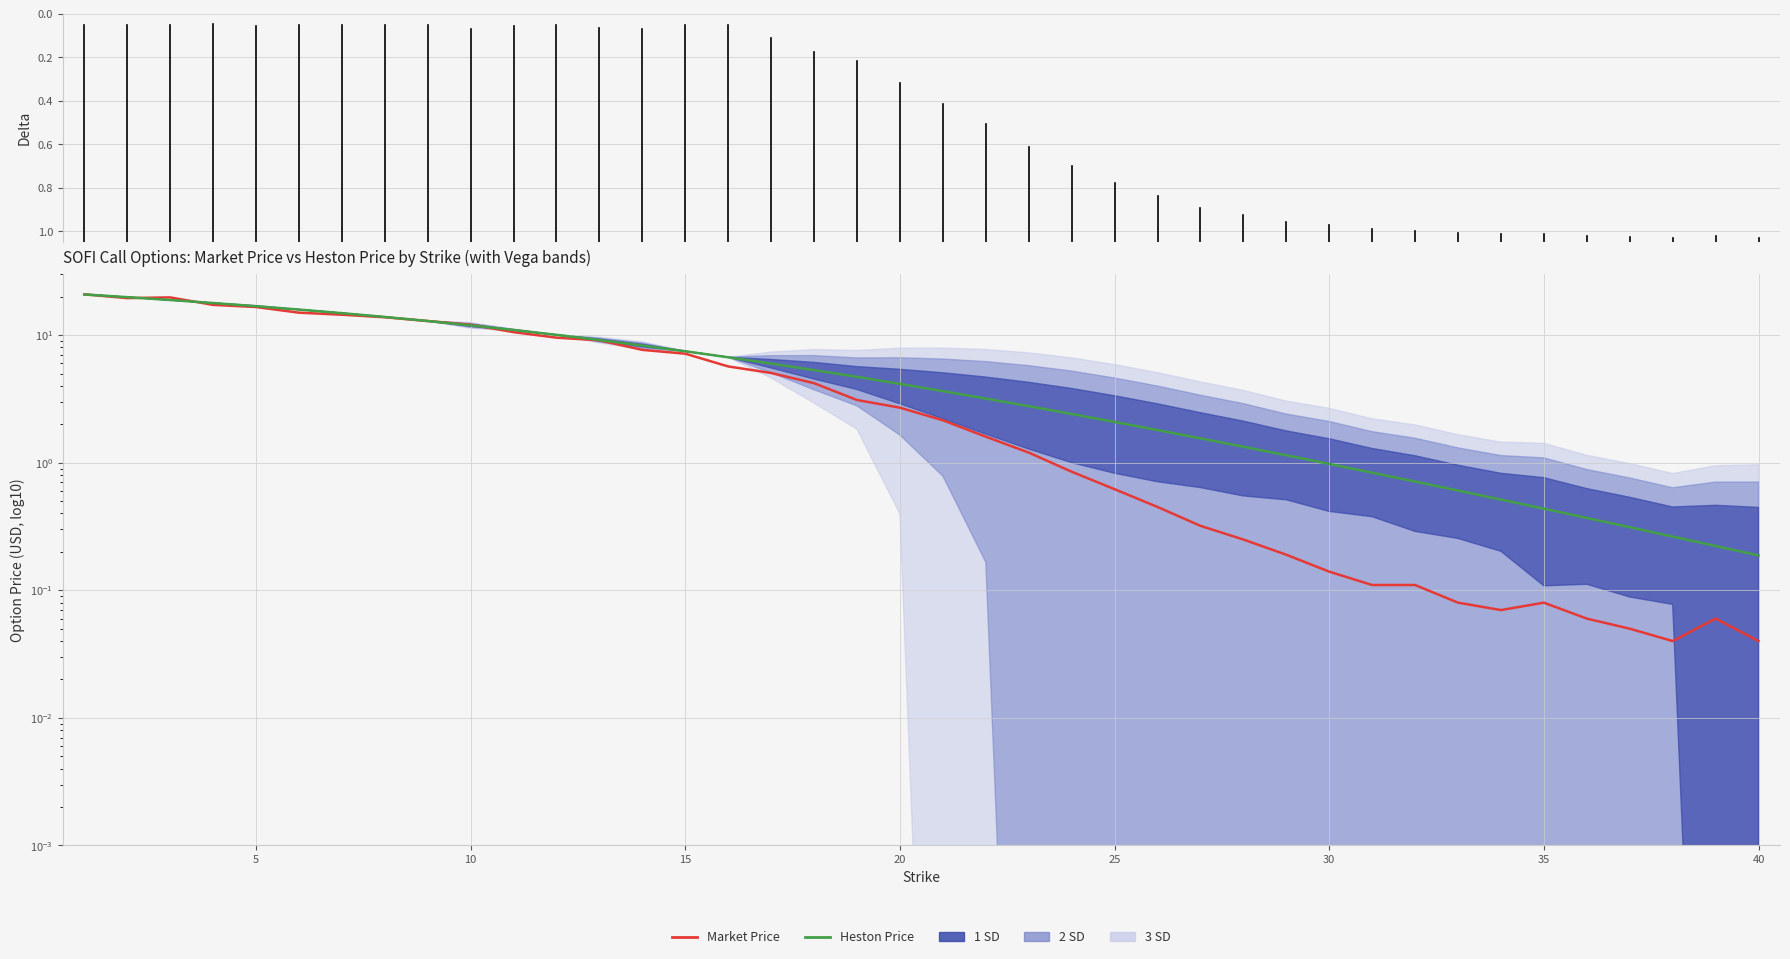

True or false: Market (PX_LAST) and Heston Price intersect in this chart.

True